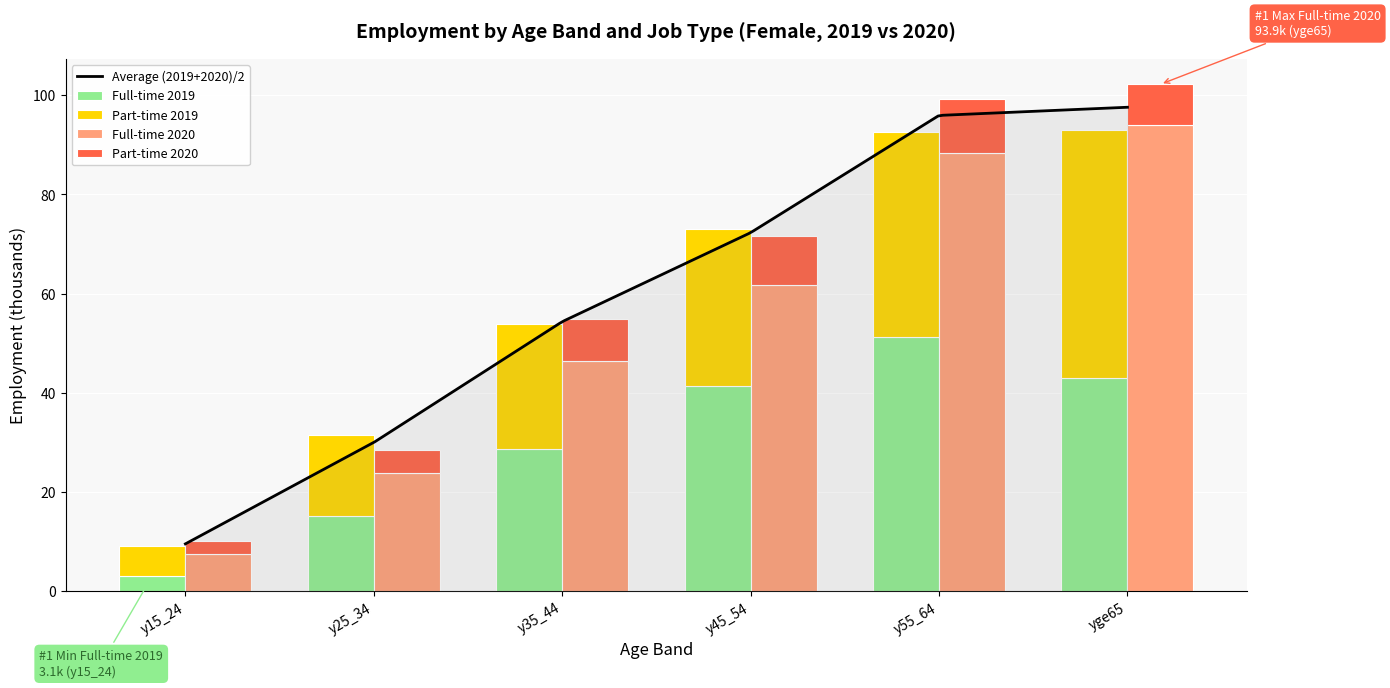

Are the bars horizontal?

No